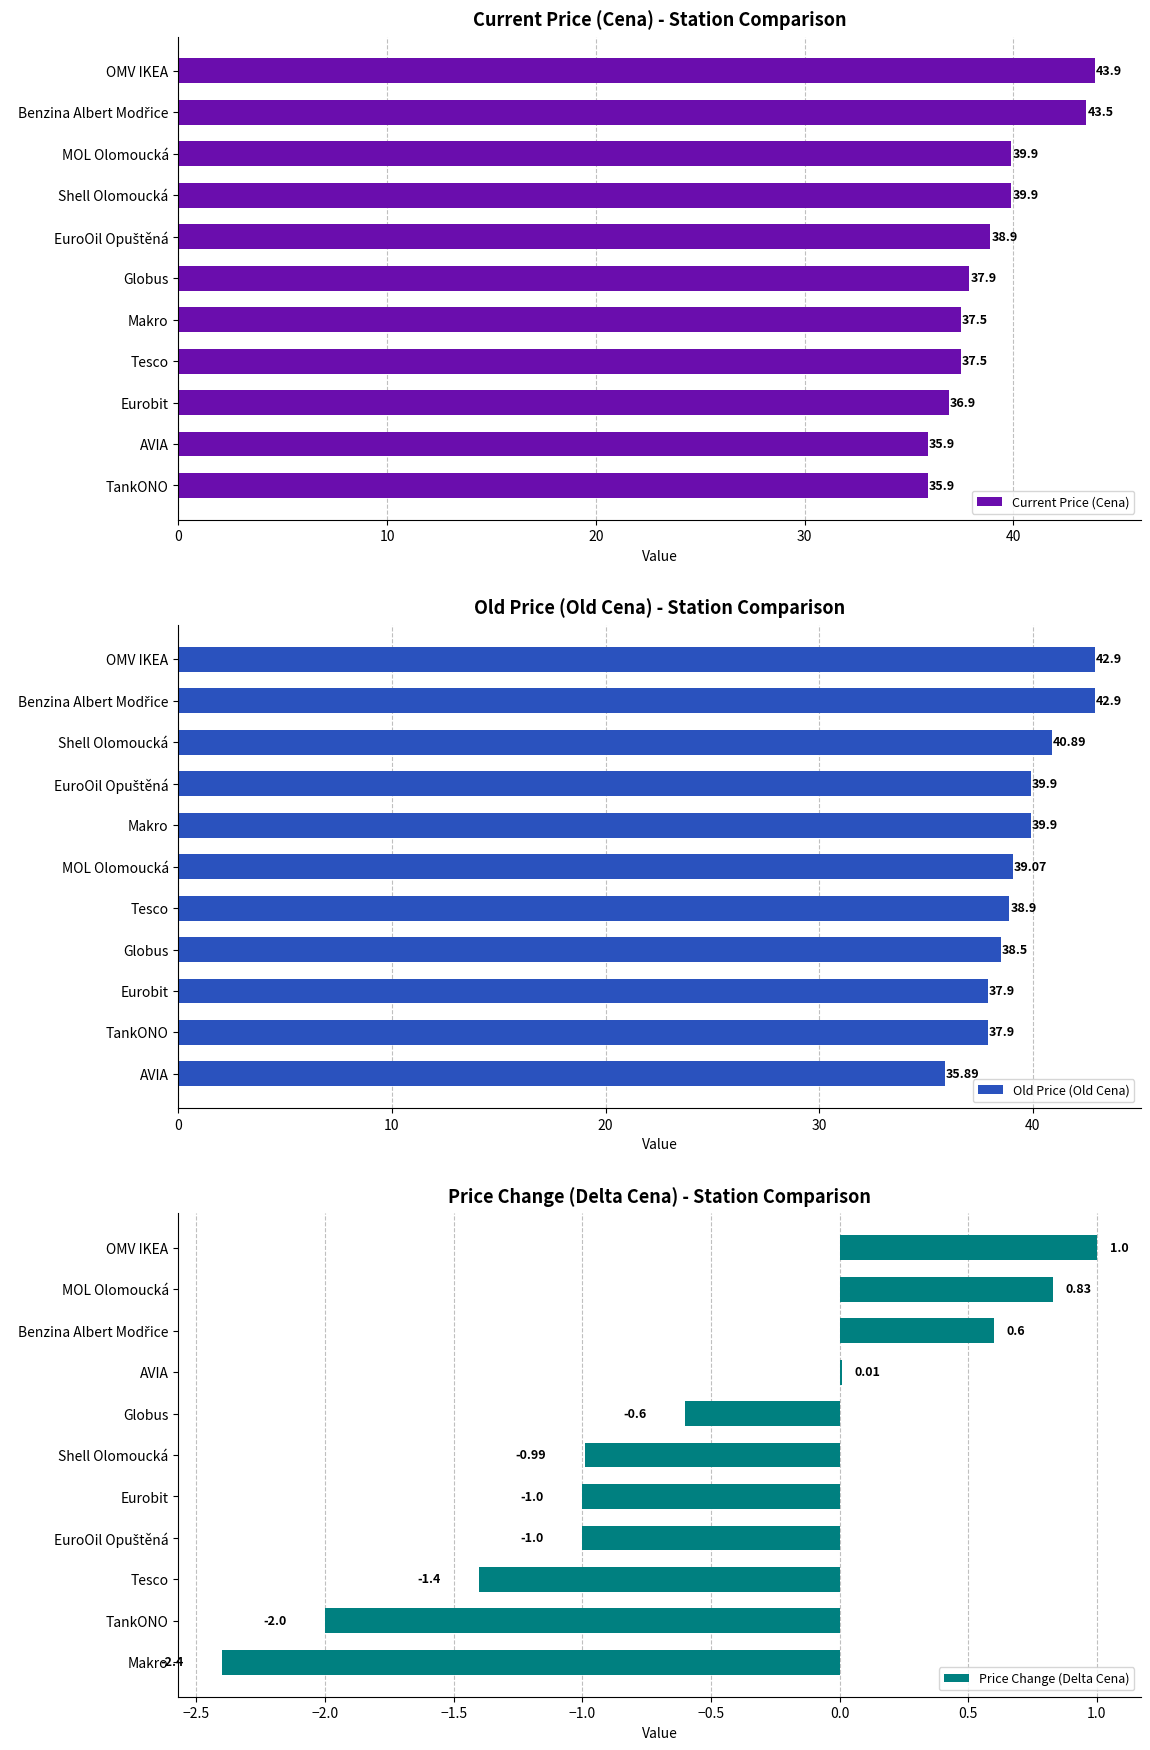

Reading left to right, what are all the values shown in this chart?

Current Price (Cena): 35.9	35.9	36.9	37.5	37.5	37.9	38.9	39.9	39.9	43.5	43.9
Old Price (Old Cena): 35.9	37.9	37.9	38.5	38.9	39.1	39.9	39.9	40.9	42.9	42.9
Price Change (Delta Cena): -2.4	-2.0	-1.4	-1.0	-1.0	-1.0	-0.6	0.0	0.6	0.8	1.0